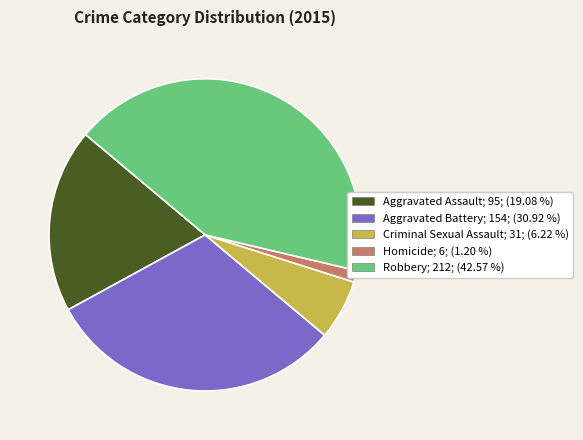

Combined, do Robbery and Aggravated Battery account for over 50%?

Yes